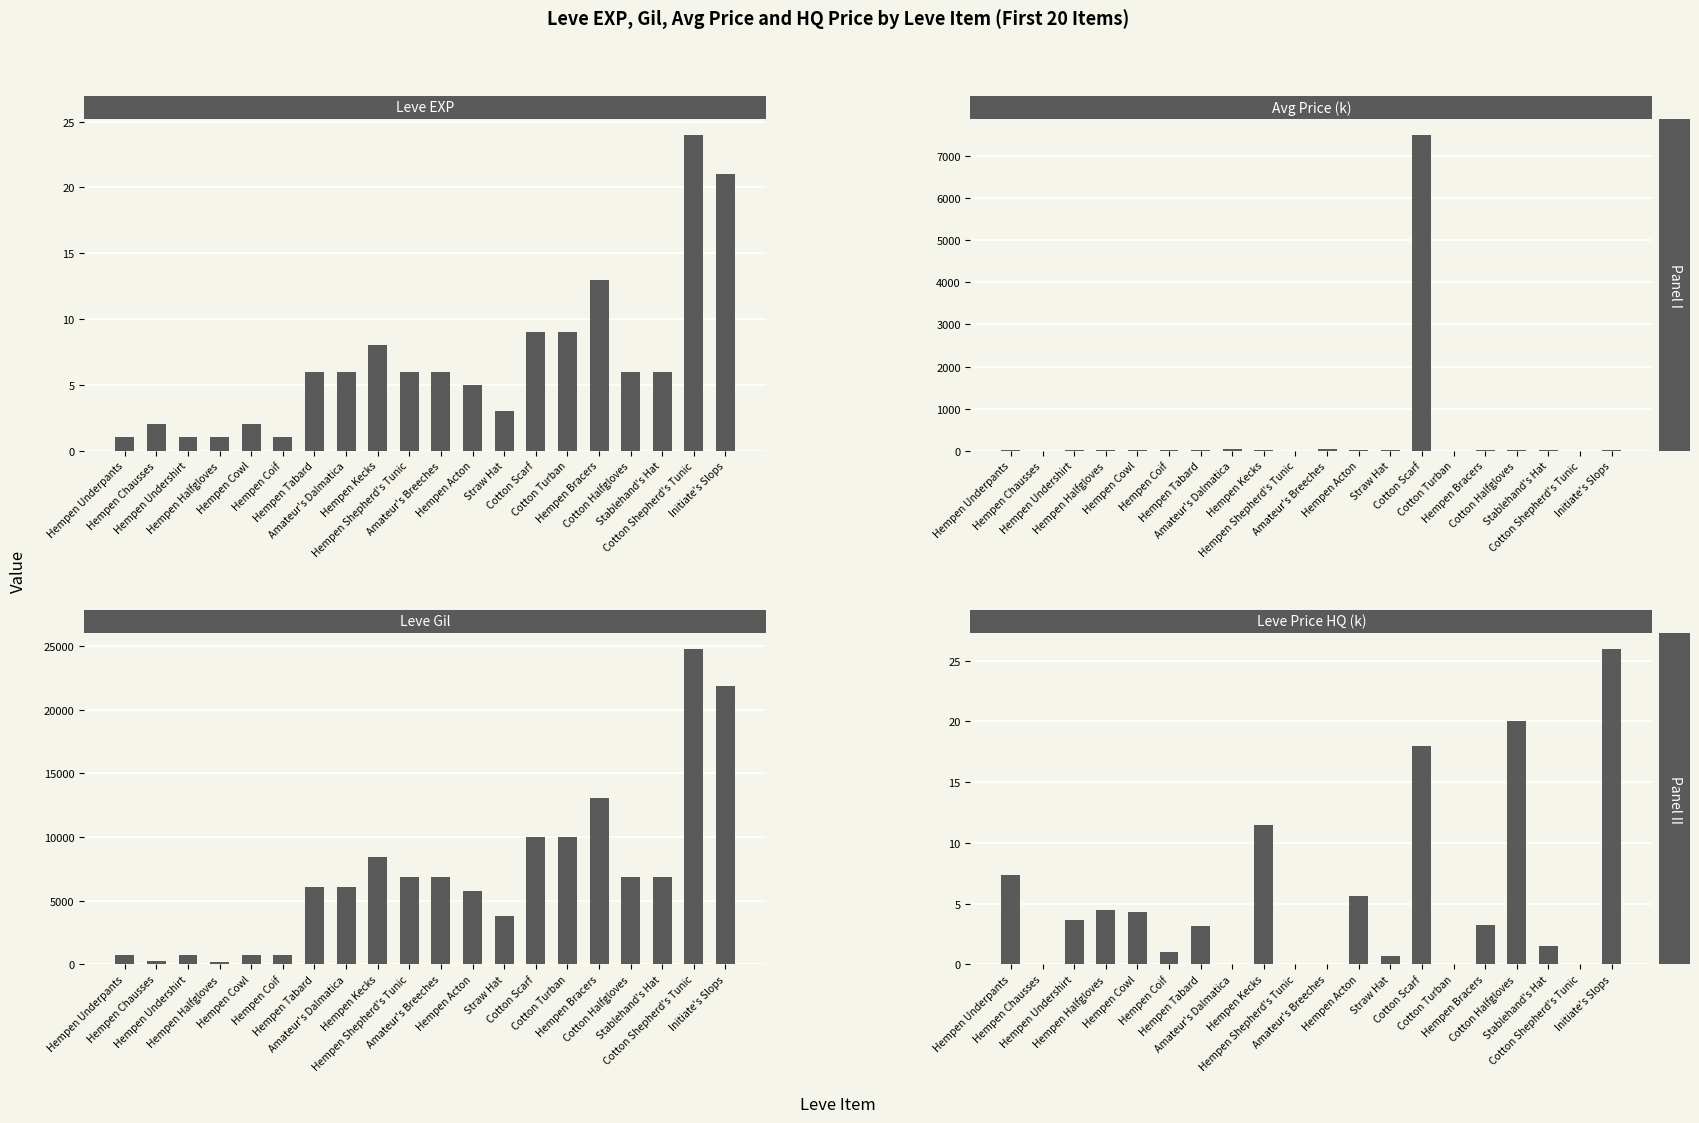

Are the bars horizontal?

No